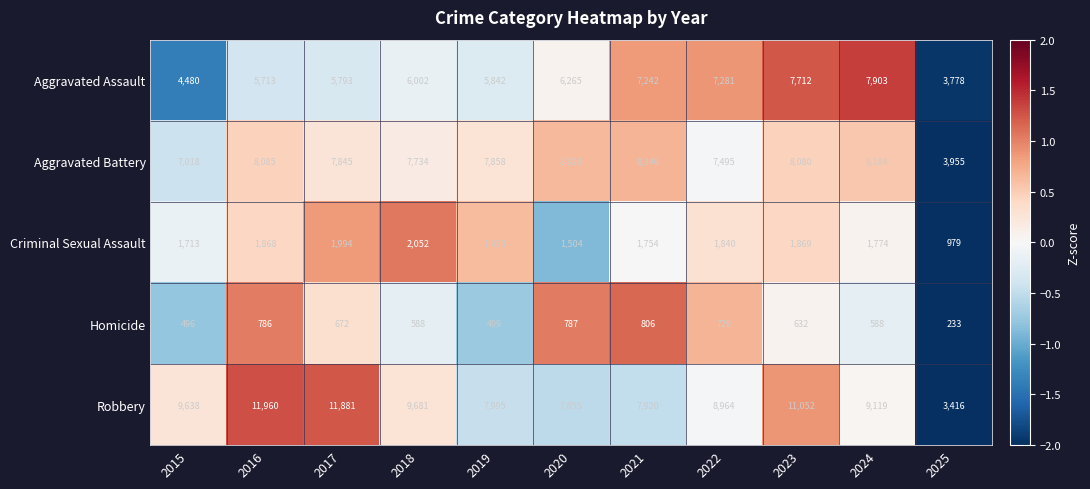

Which label corresponds to the largest value in the chart?

2016